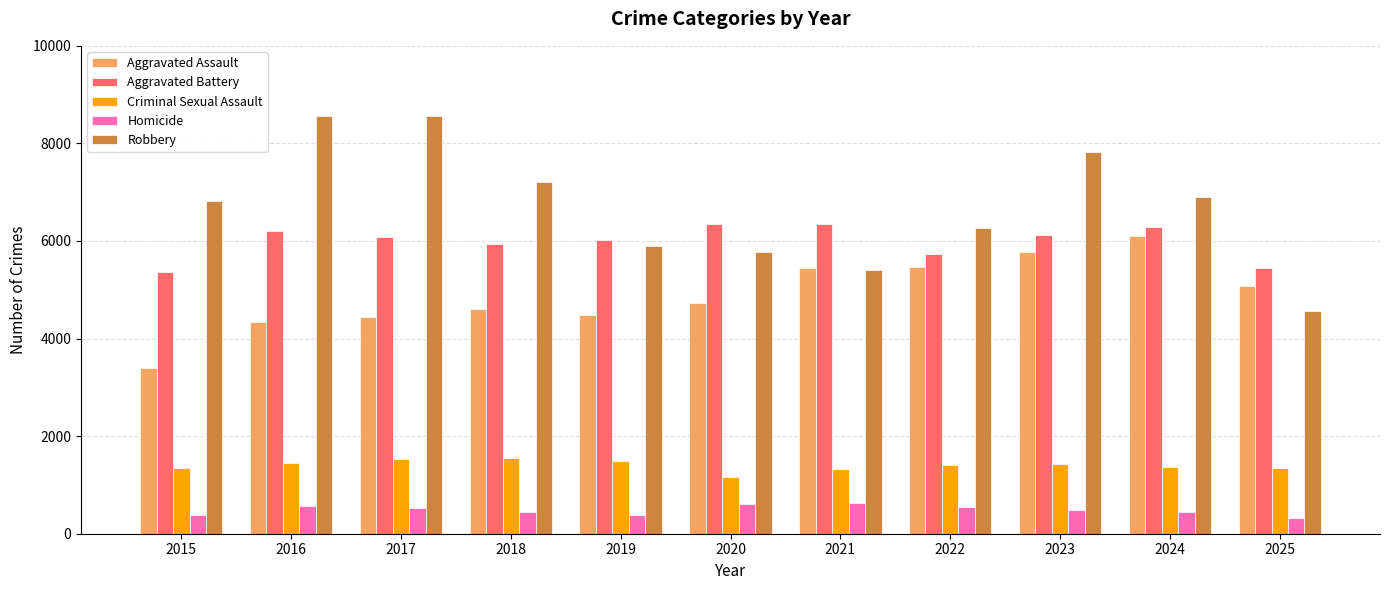

At how many categories does at least one series exceed 4942?

11